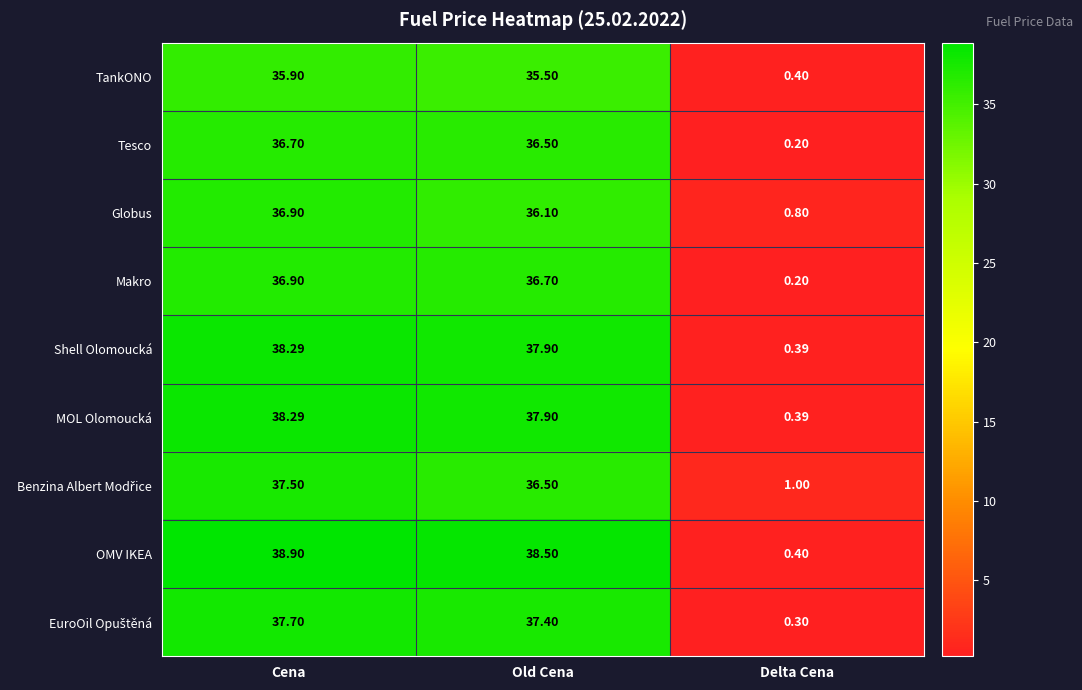

At which label is MOL Olomoucká closest to 19?

Delta Cena